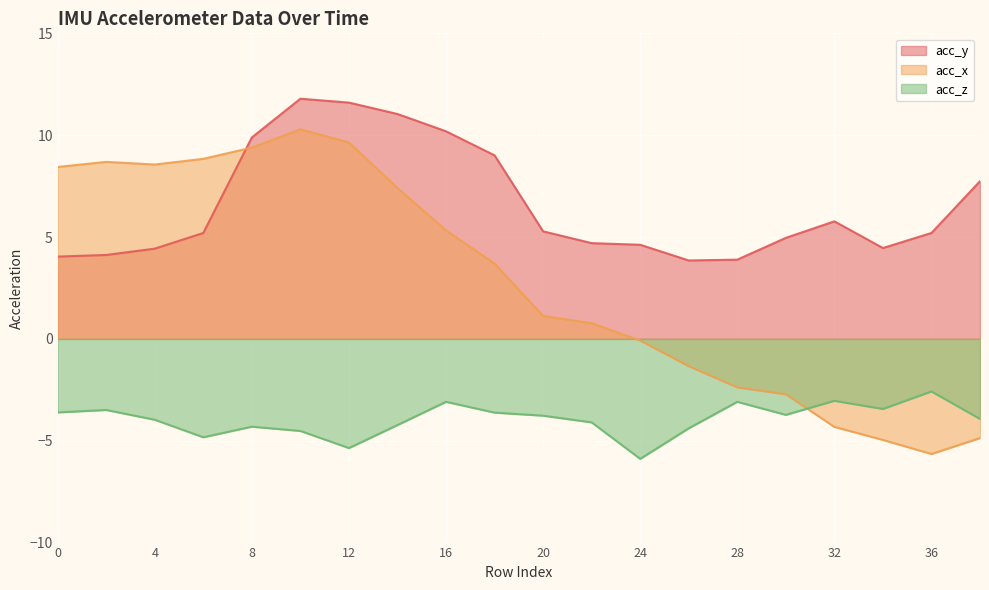

What is the sum of the acc_z values at 4 and 16?

-7.1